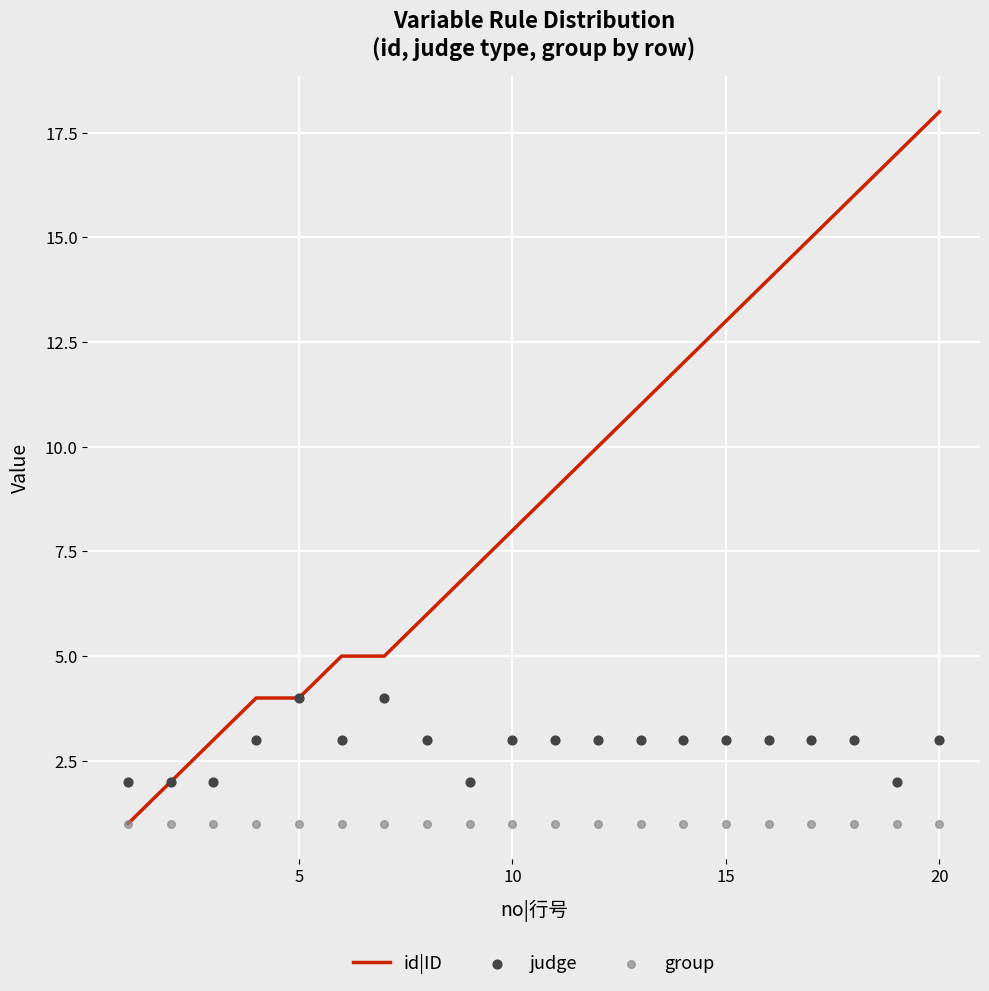

Which series reaches the minimum Y coordinate?

id|ID